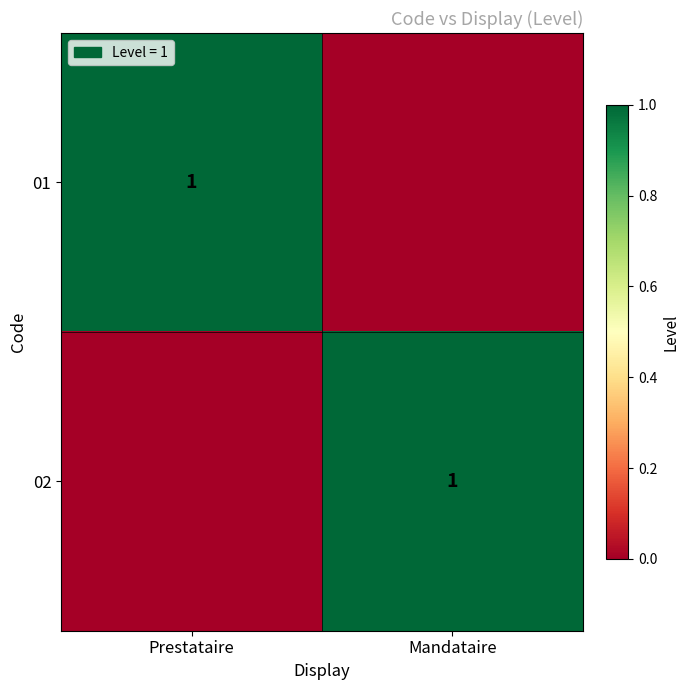

Is it true that 01 equals 1 at Prestataire?

True